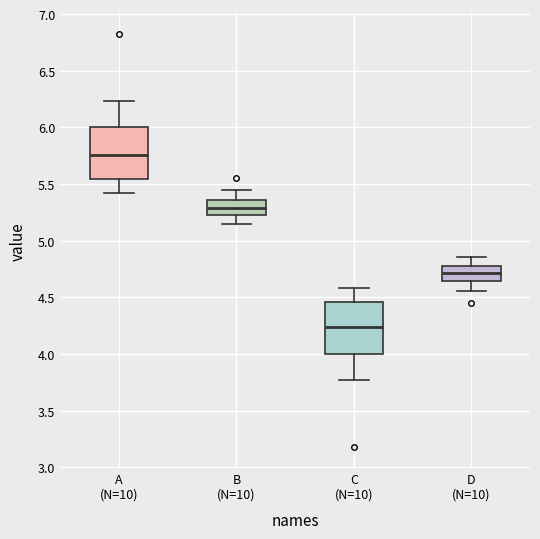

Where does the lower whisker of the box for A (N=10) end on the y-axis? The values are not printed on the chart, so give them approximately, as read against the axis.

5.40